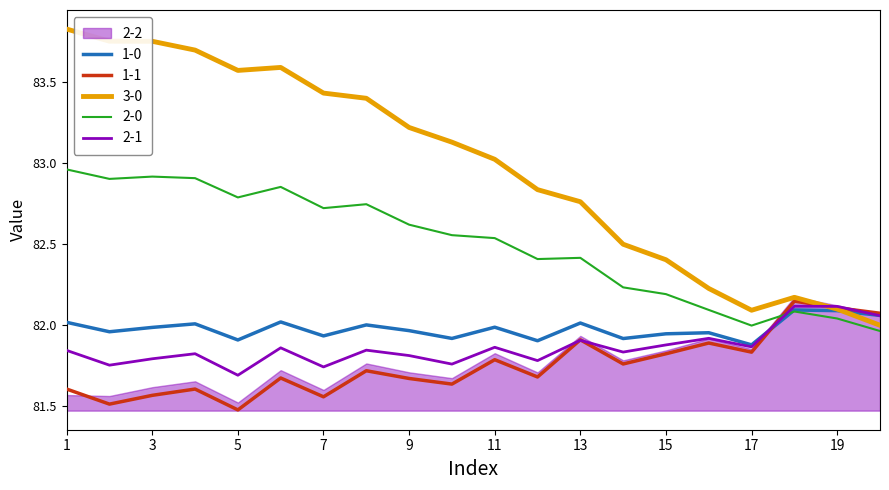

Where does the 3-0 series first go above 83?

1